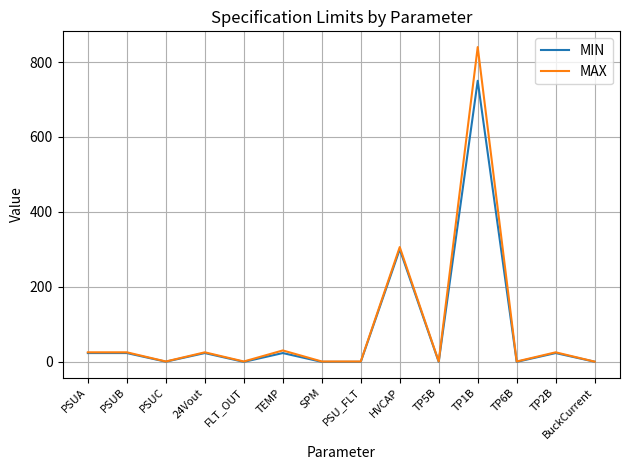

What is the average value of the MIN series?

83.0